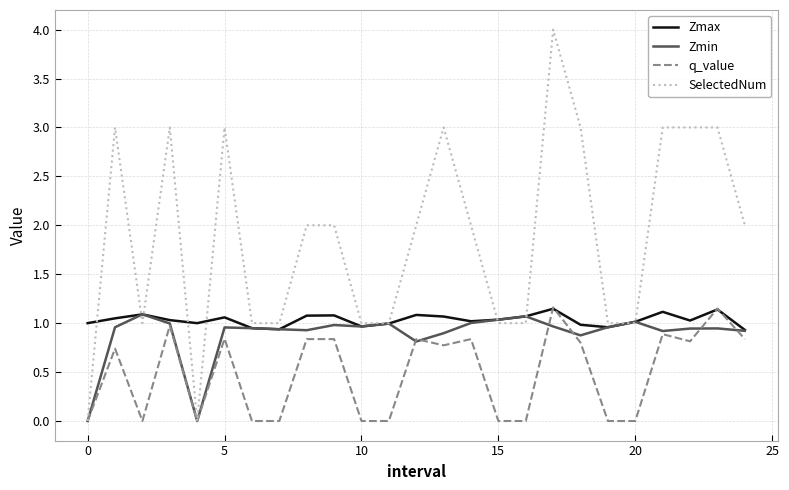

Which series has the largest total across all categories?

SelectedNum